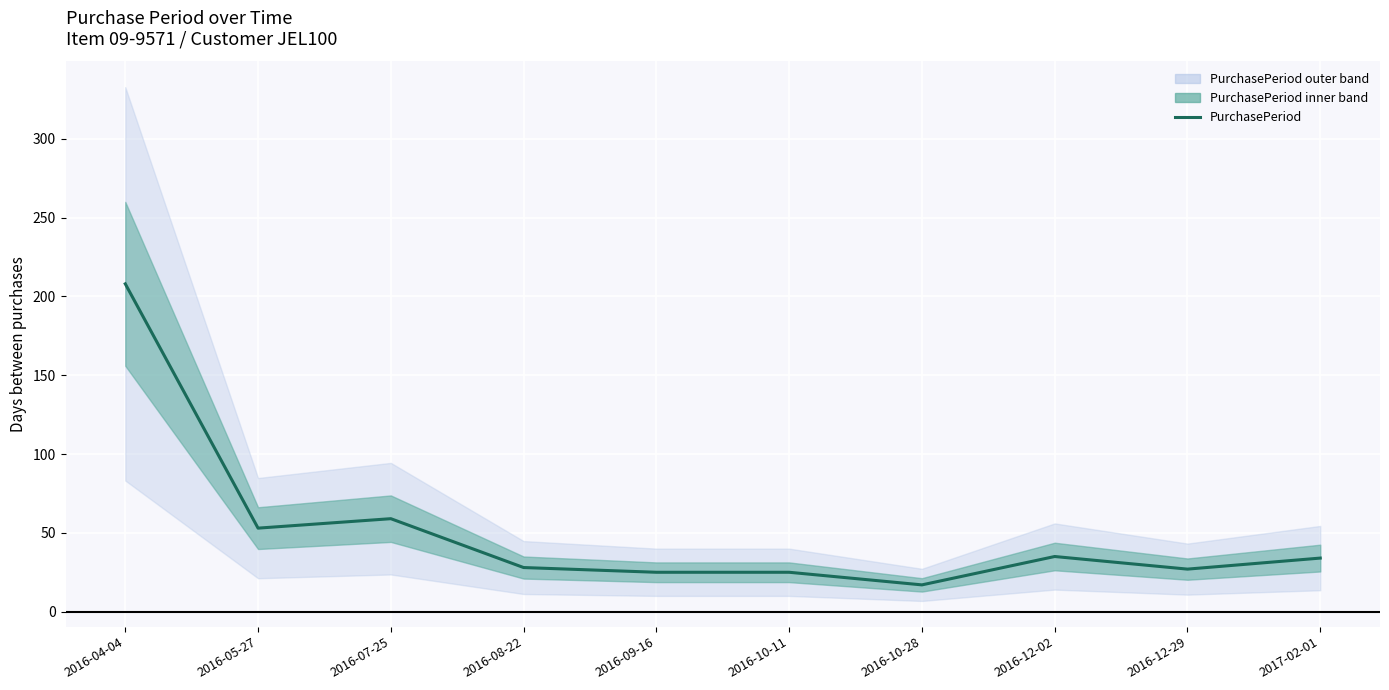

How many lines are shown in the chart?

1